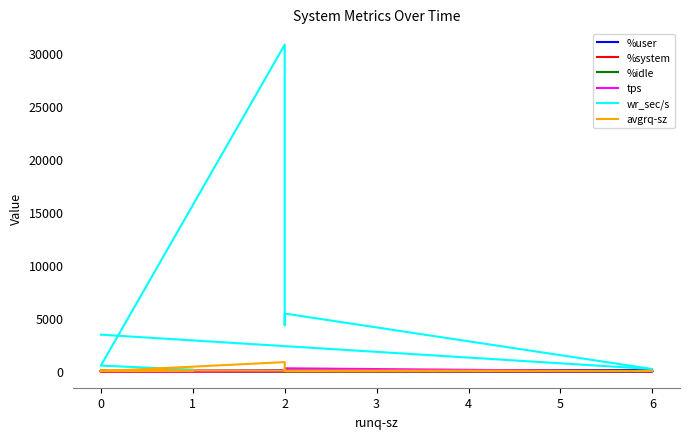

The value of %idle at 2 is 12.3. True or false?

True